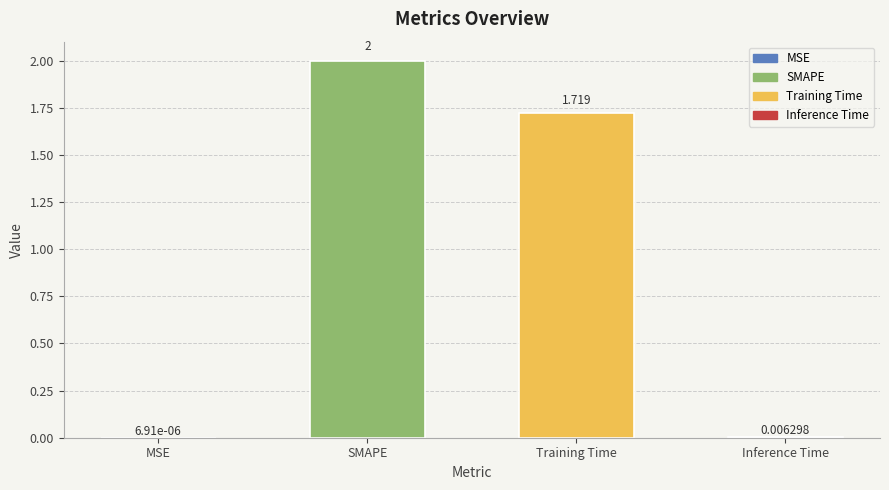

Between Training Time and MSE, which is larger?

Training Time